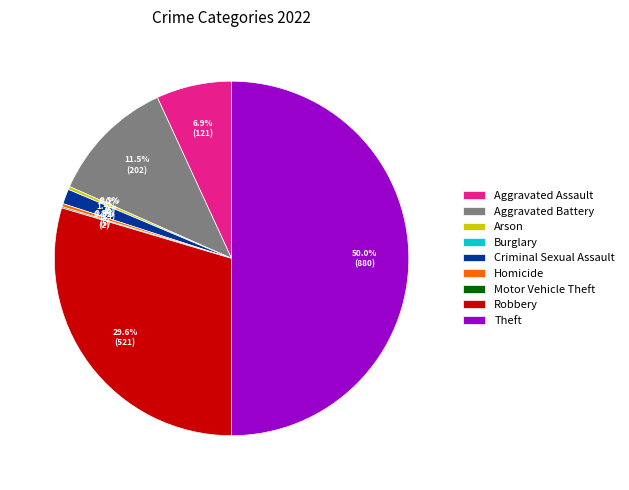

Between Burglary and Arson, which is larger?

Arson